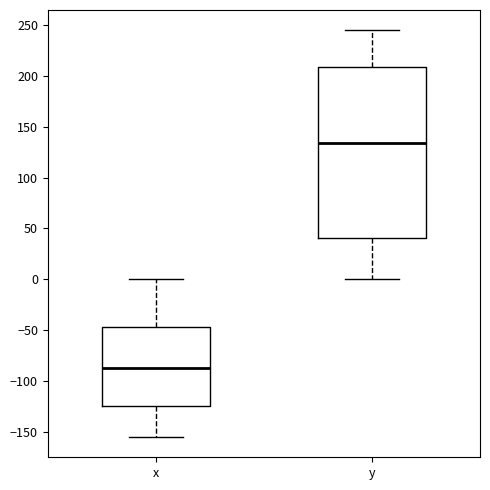

Which box's median line is the highest?

y